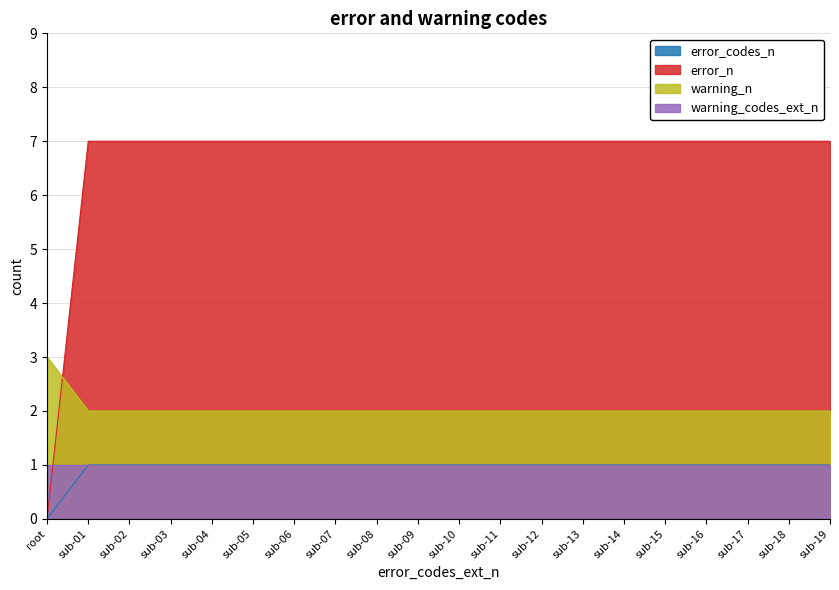

True or false: error_codes_n and warning_n intersect in this chart.

False